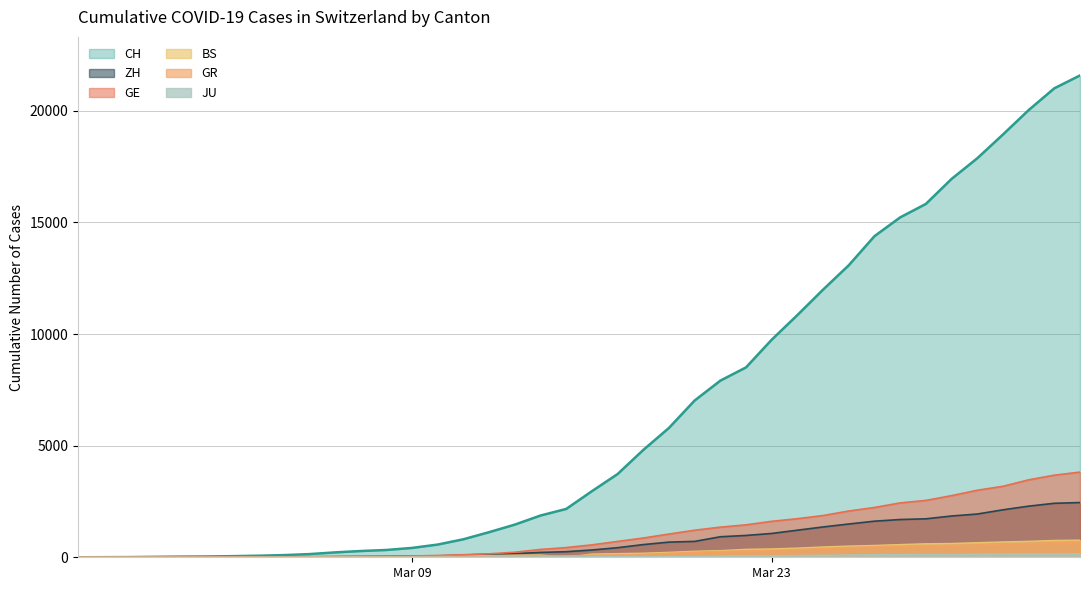

What is the maximum value for ZH?

2451